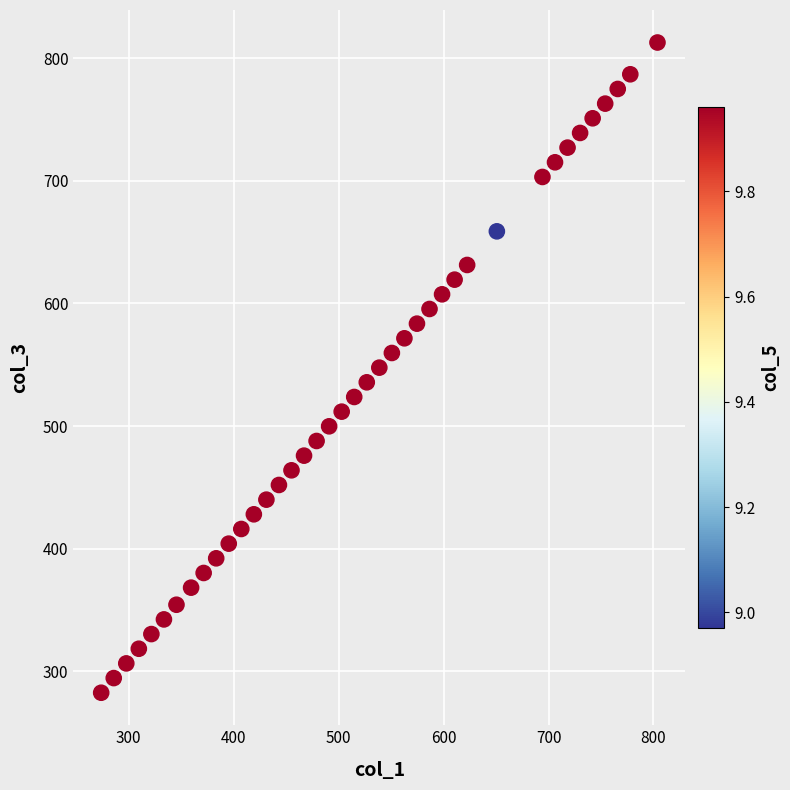

What is the range of Y values (max minus min)?

530.0